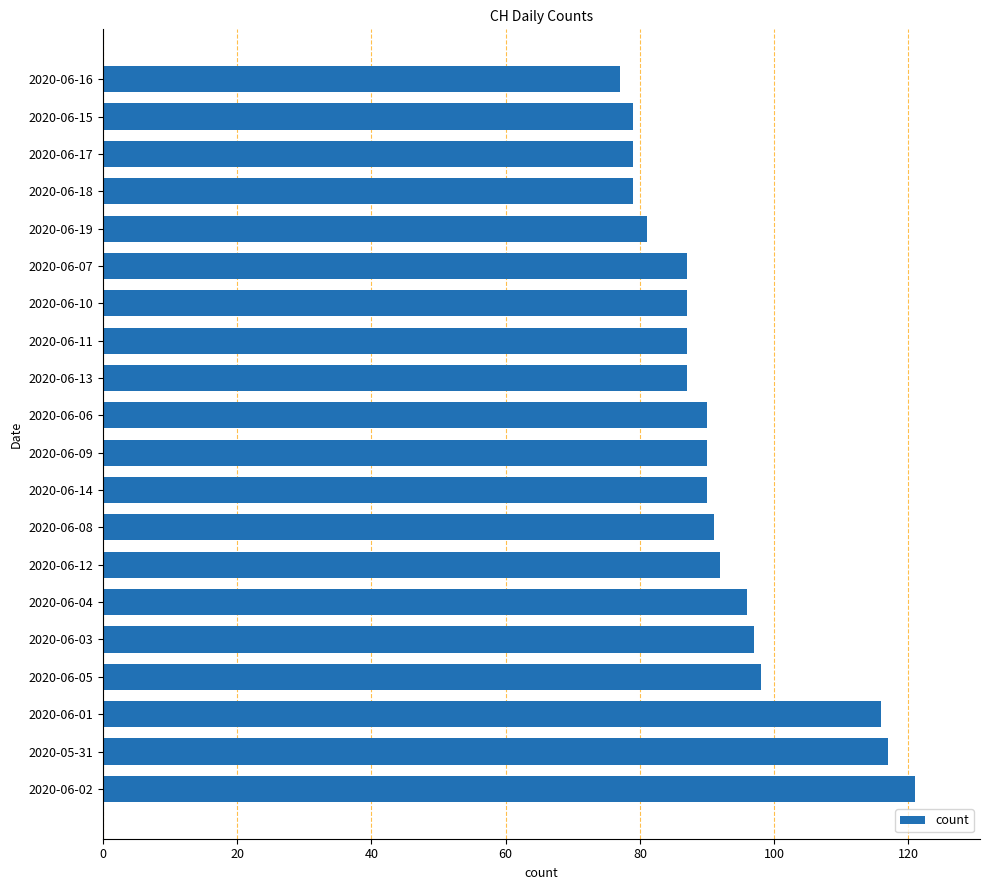

What is the average value?

92